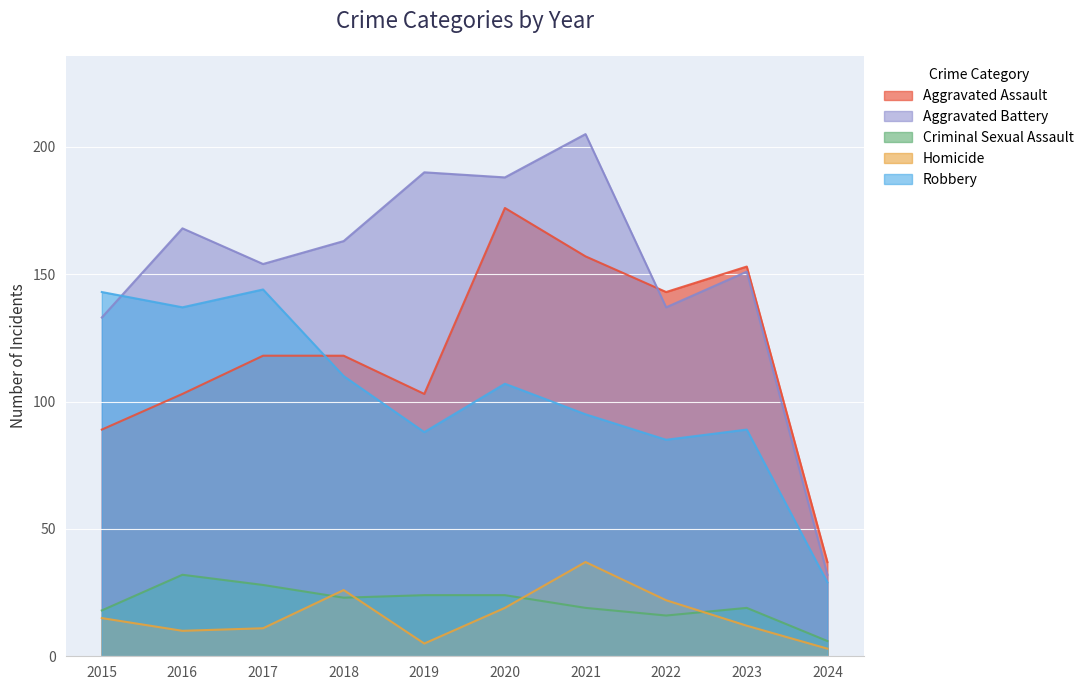

True or false: Homicide and Criminal Sexual Assault intersect in this chart.

True